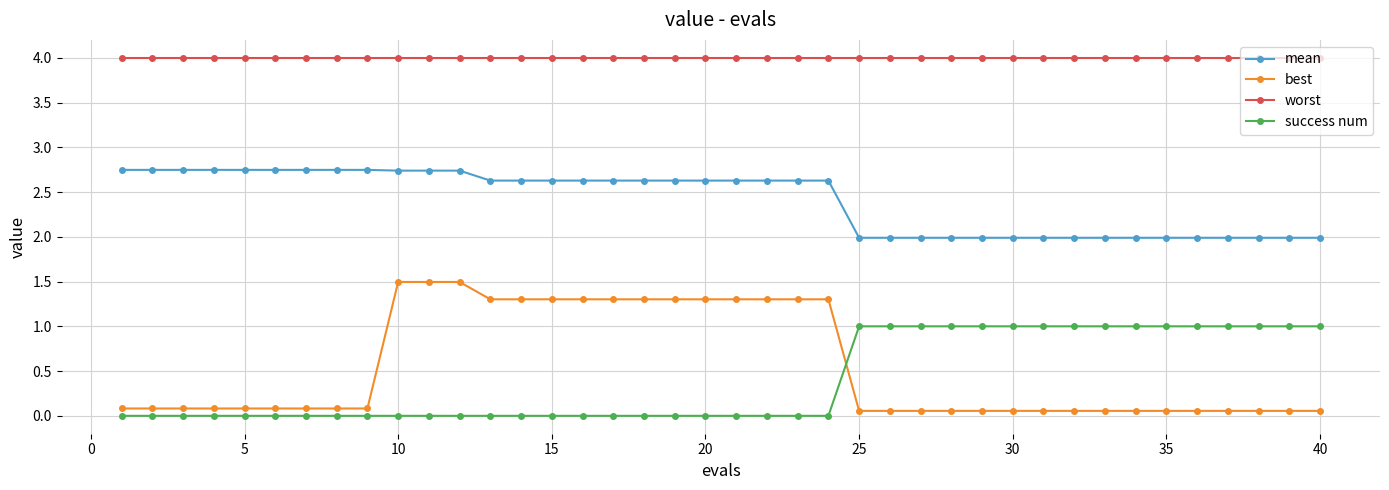

Which series has the largest range (max minus min)?

best